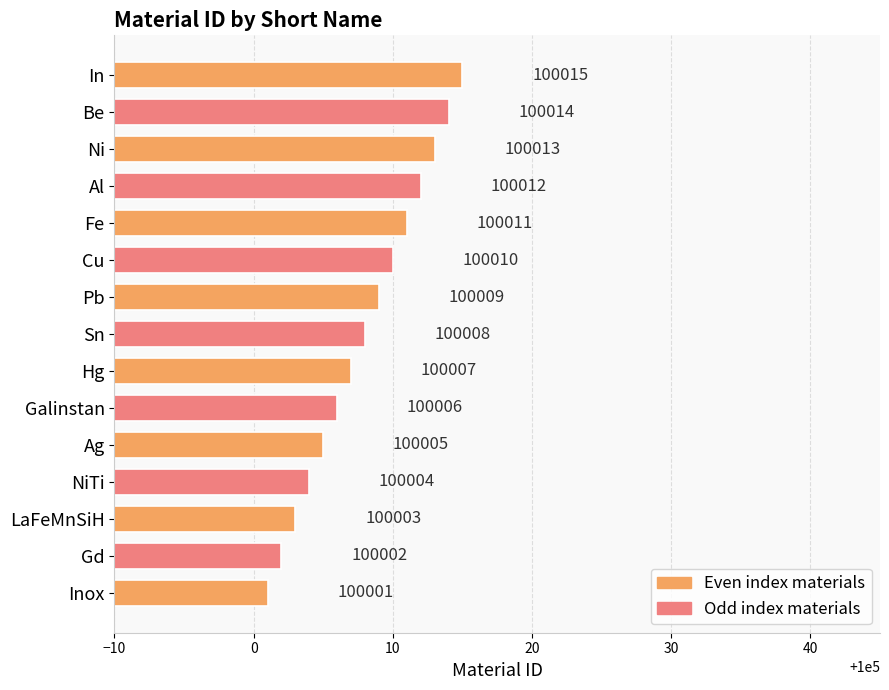

At which category does the chart reach its minimum across all series?

Inox